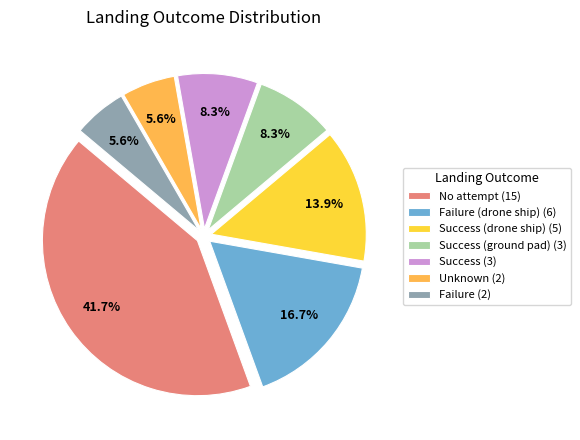

What is the ratio of the value at Failure (drone ship) (6) to the value at Success (3)?

2.0